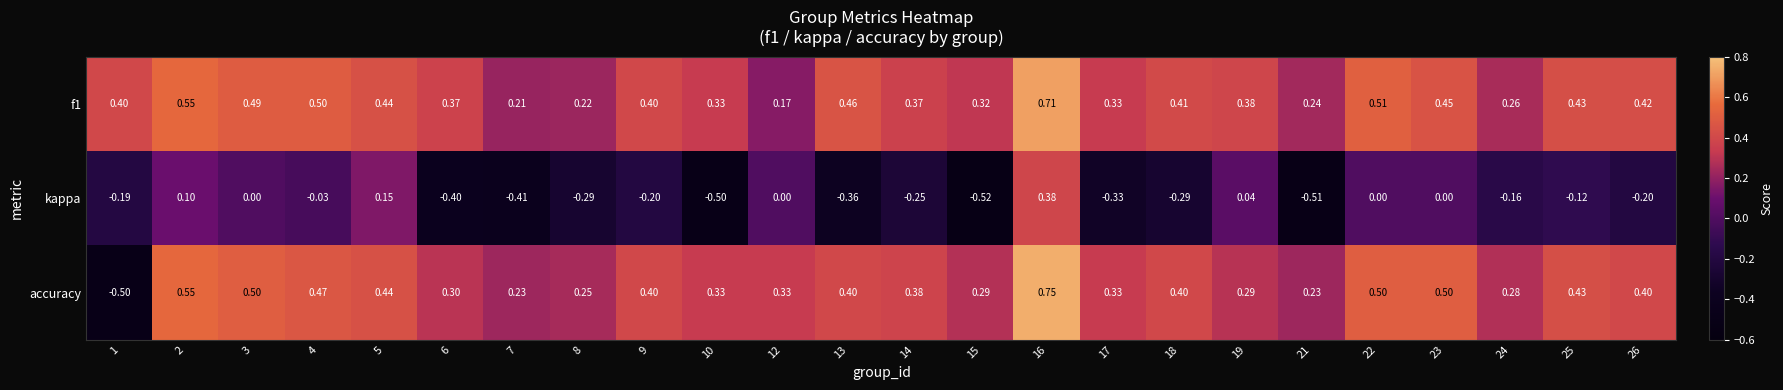

At how many categories does at least one series exceed 0?

24